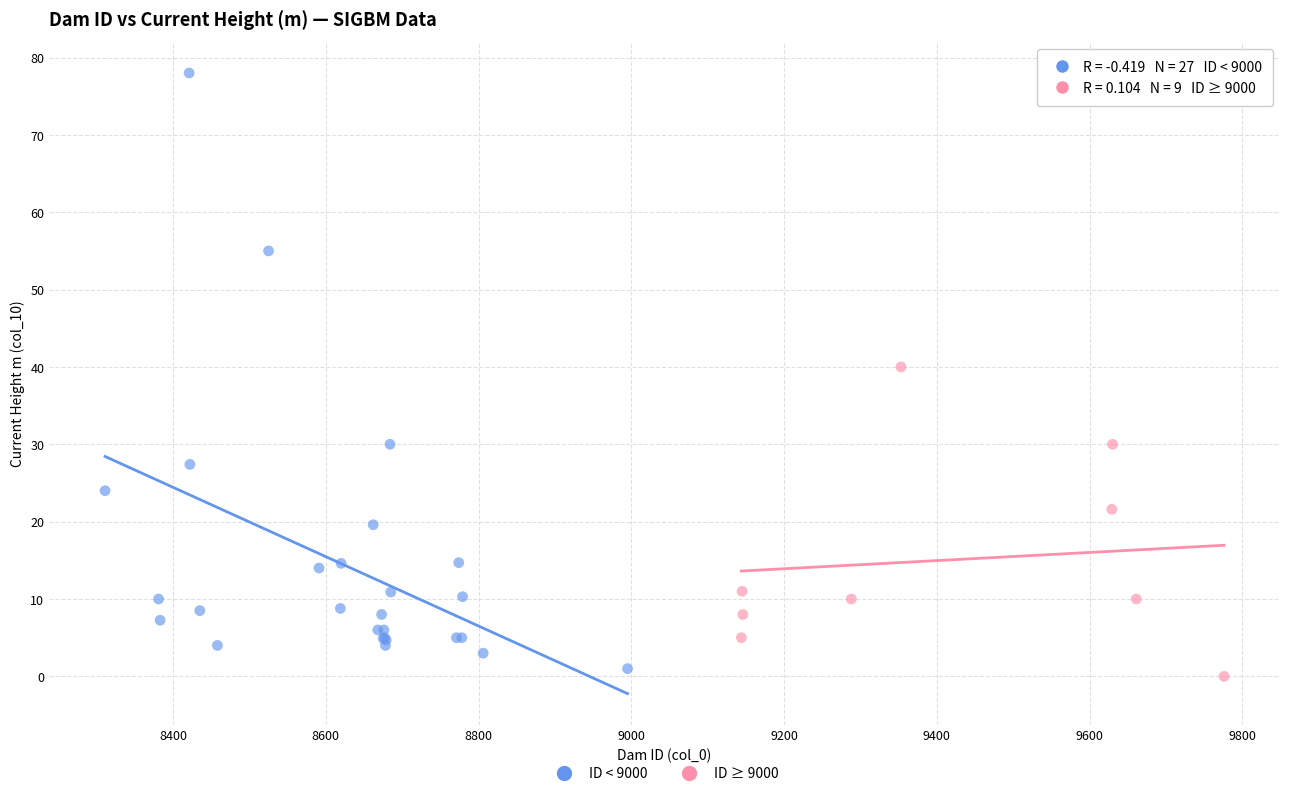

Which series has the largest Y range (max minus min)?

ID < 9000